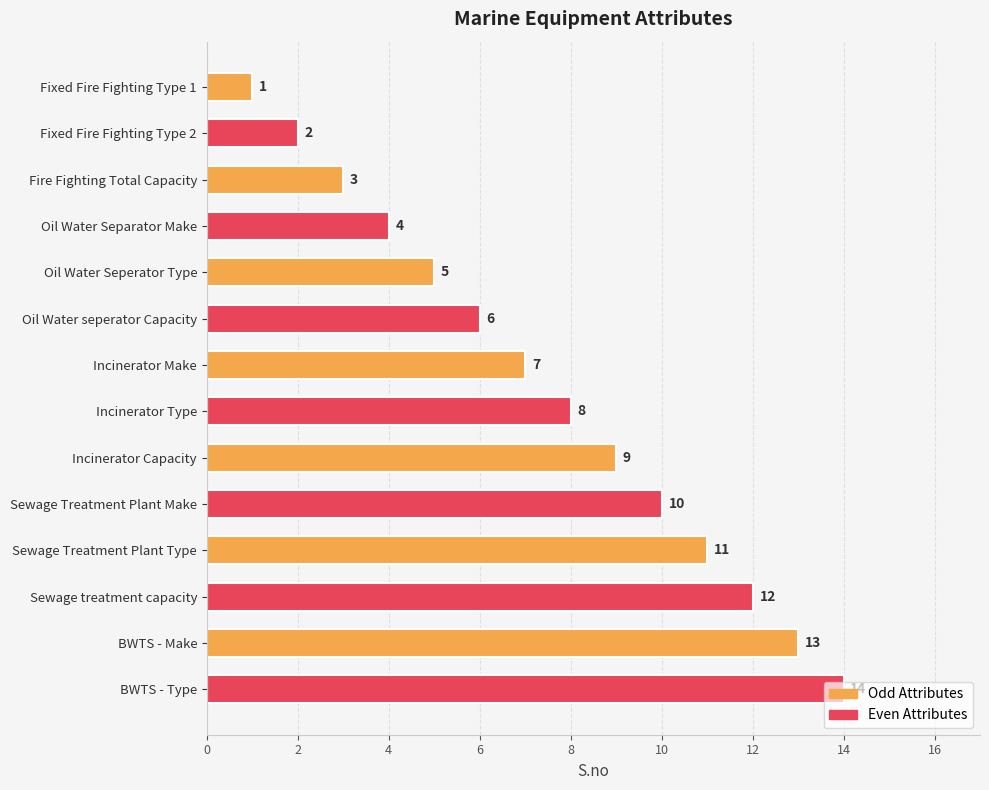

True or false: the data shows 3 at Fire Fighting Total Capacity.

True